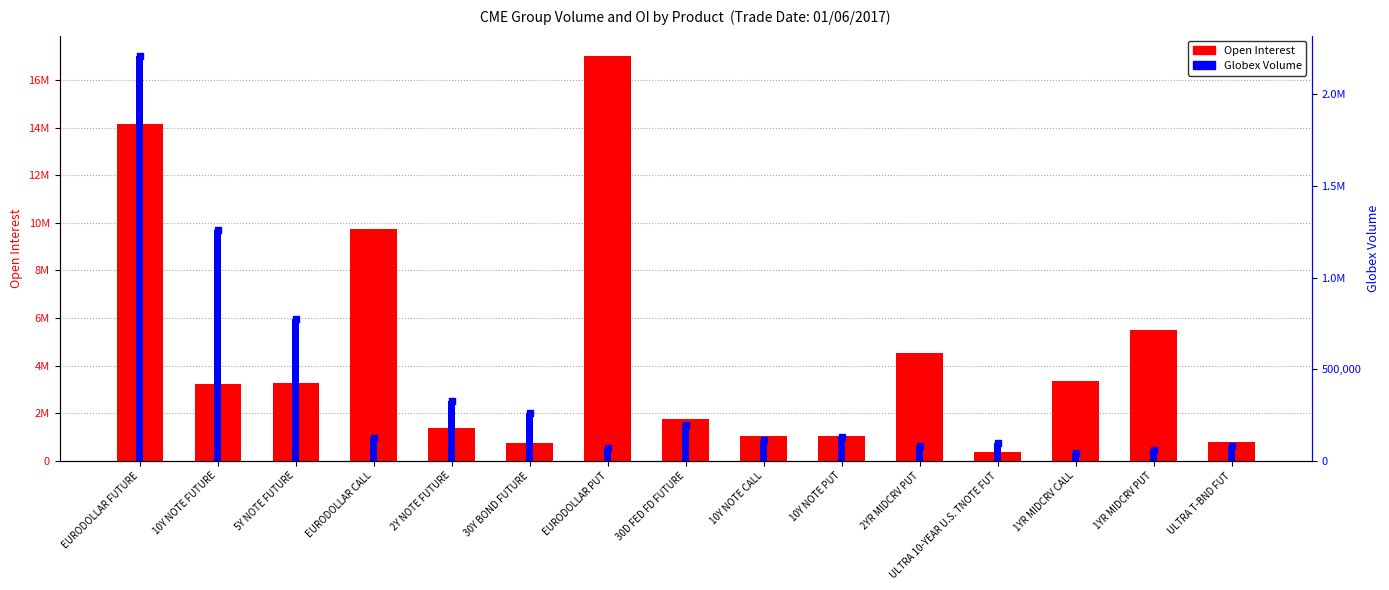

What are all the series names shown in the legend?

Open Interest, Globex Volume